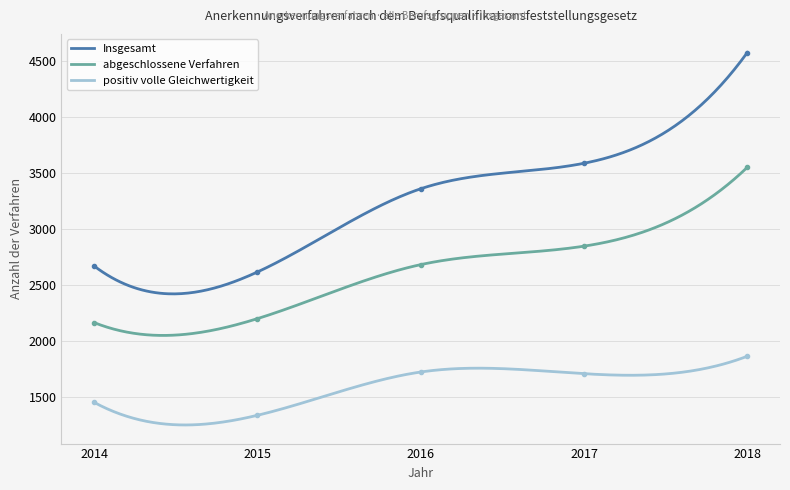

How many interior local valleys does the Insgesamt series have?

1